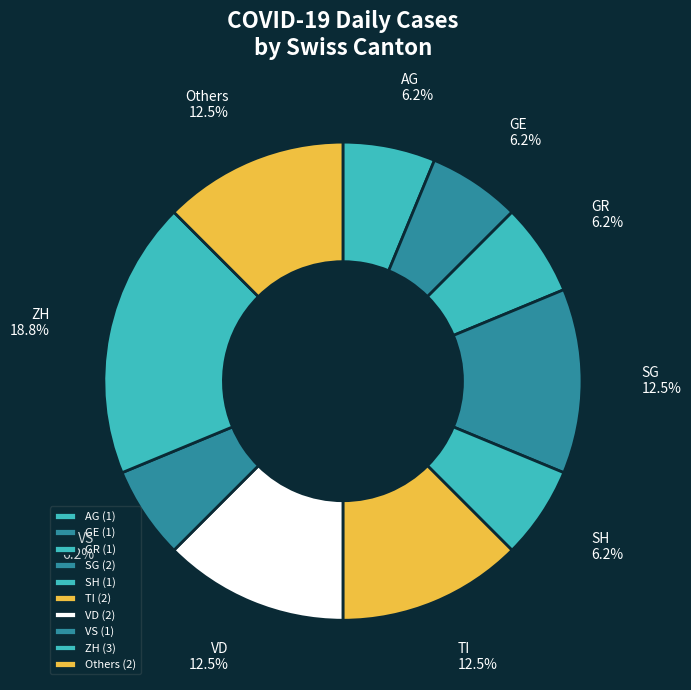

What is the ratio of the value at SG to the value at VS?

2.0